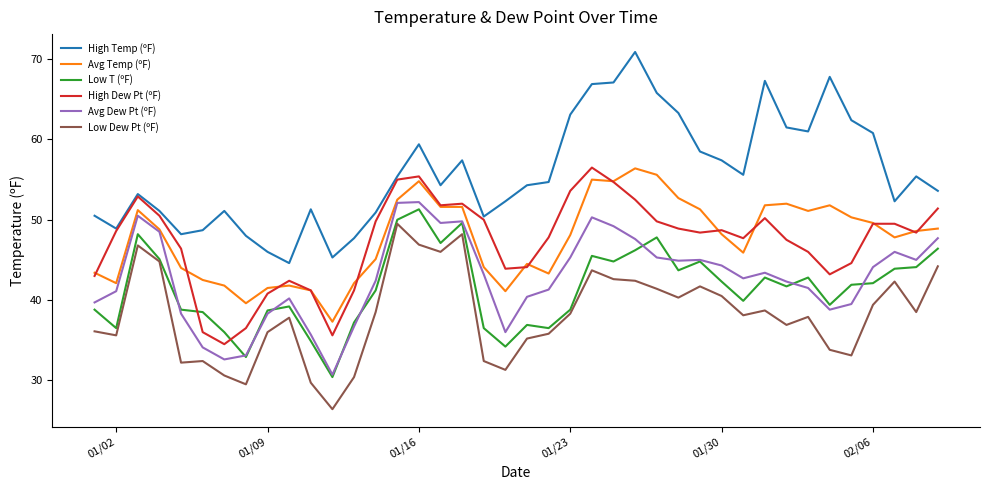

Which series has the largest range (max minus min)?

High Temp (ºF)